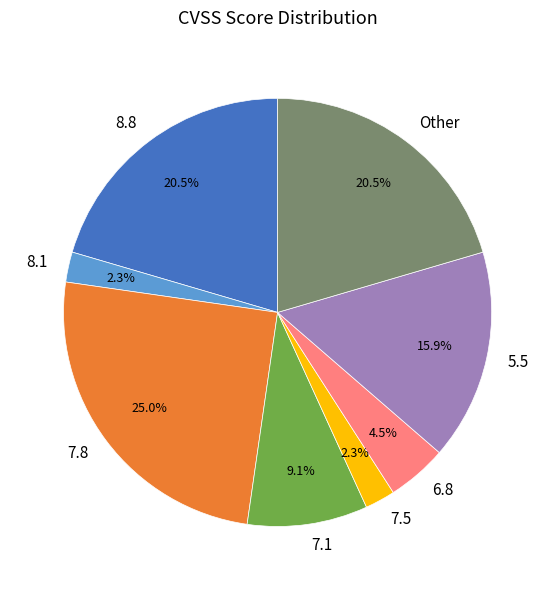

What percentage is the 7.5 slice, to the nearest percent?

2%